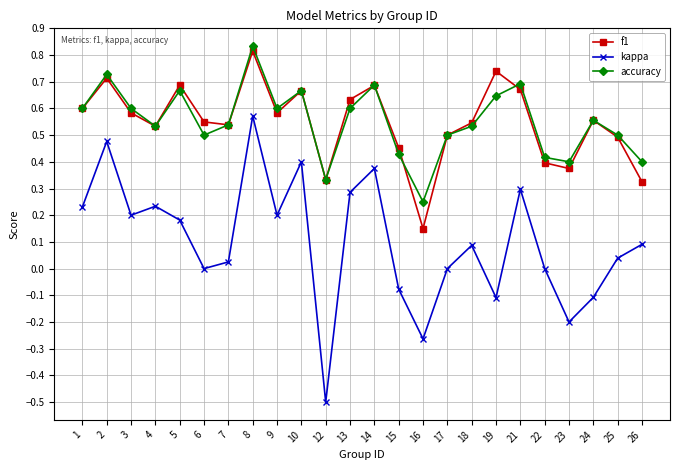

True or false: accuracy and kappa intersect in this chart.

False